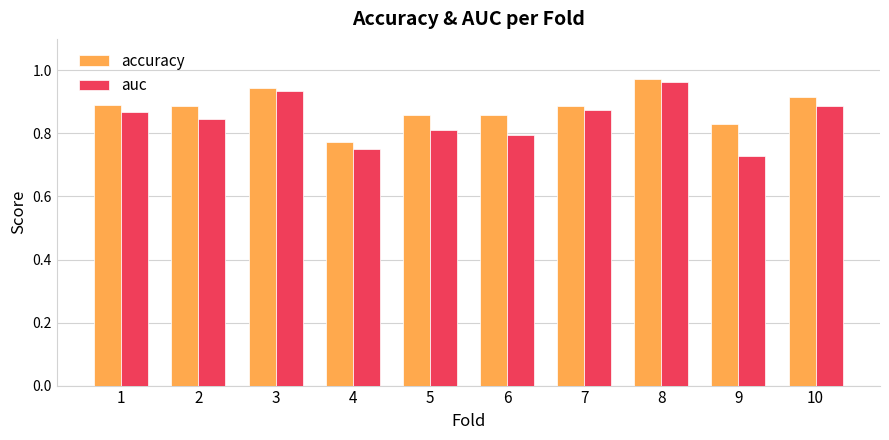

What is the sum of all auc values?

8.5